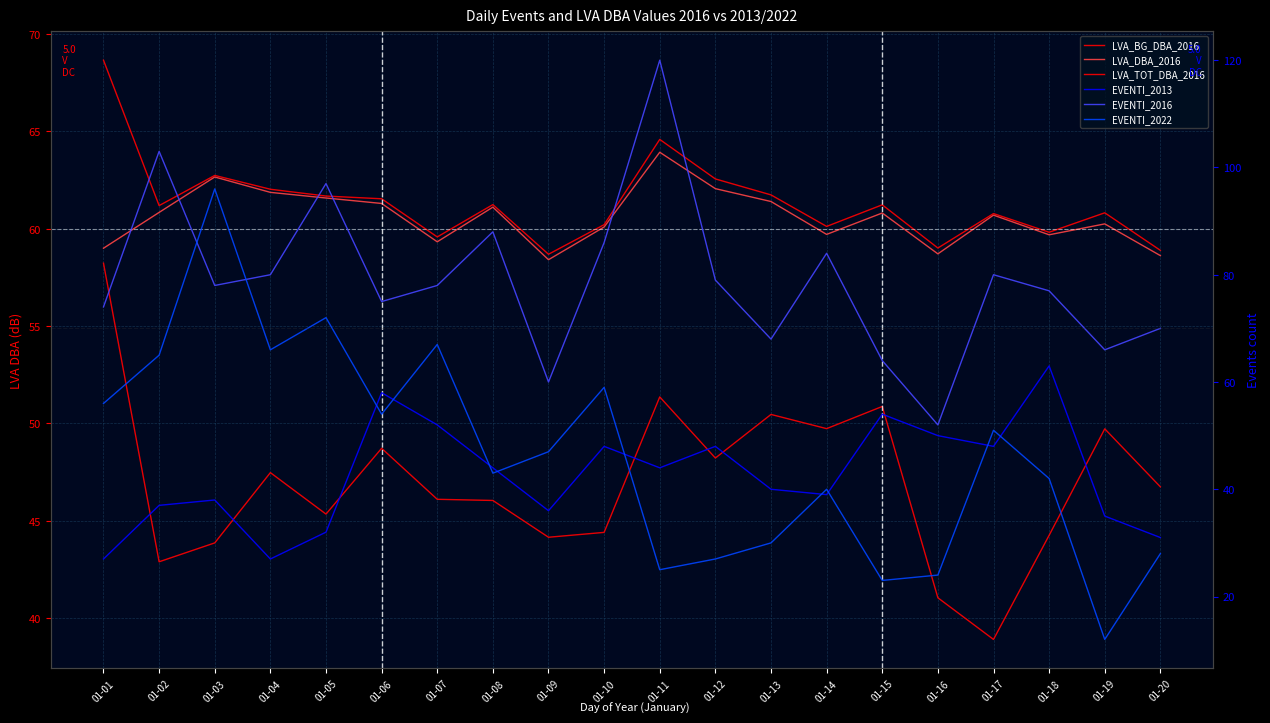

Between 01-13 and 01-06, which is larger?

01-13